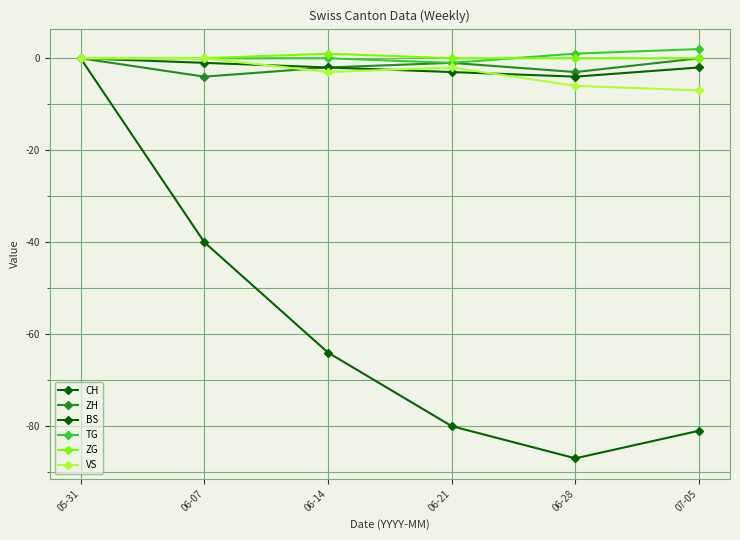

What is the difference between the ZH values at 07-05 and 06-07?

4